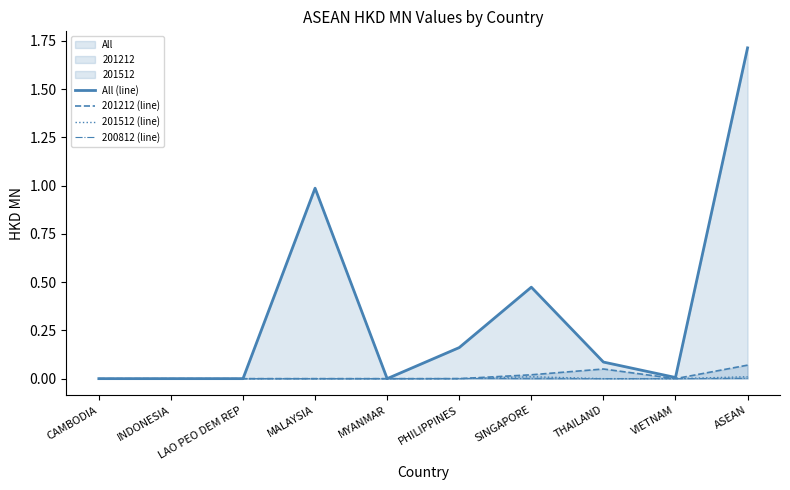

What is the spread (max minus min) of values at PHILIPPINES?

0.2